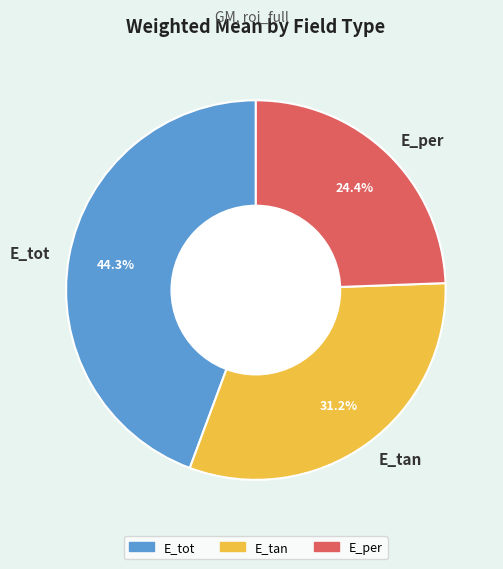

Does E_tan represent more than half of the total?

No